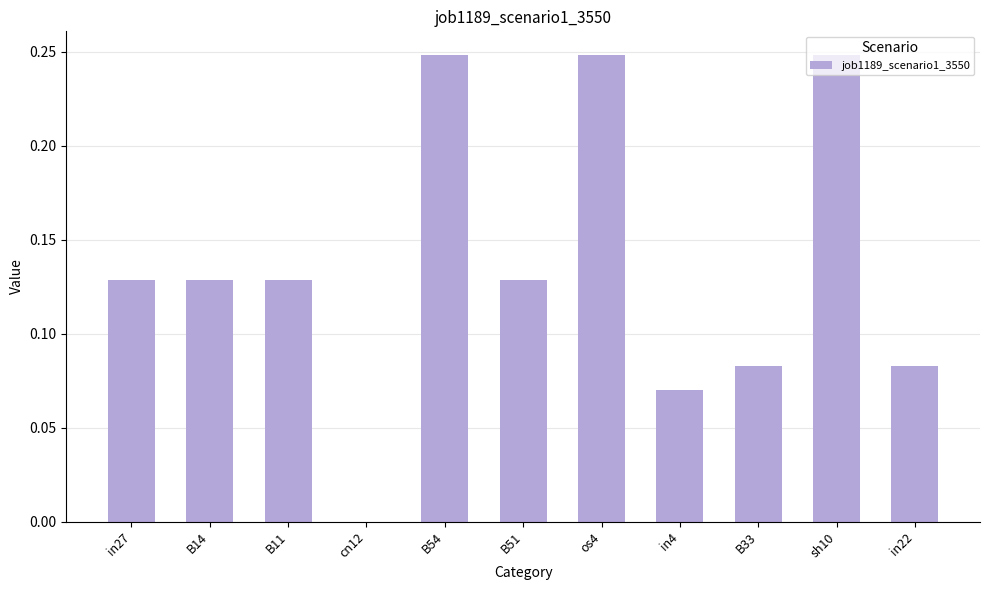

The chart shows a value of 0.0 at cn12. True or false?

True